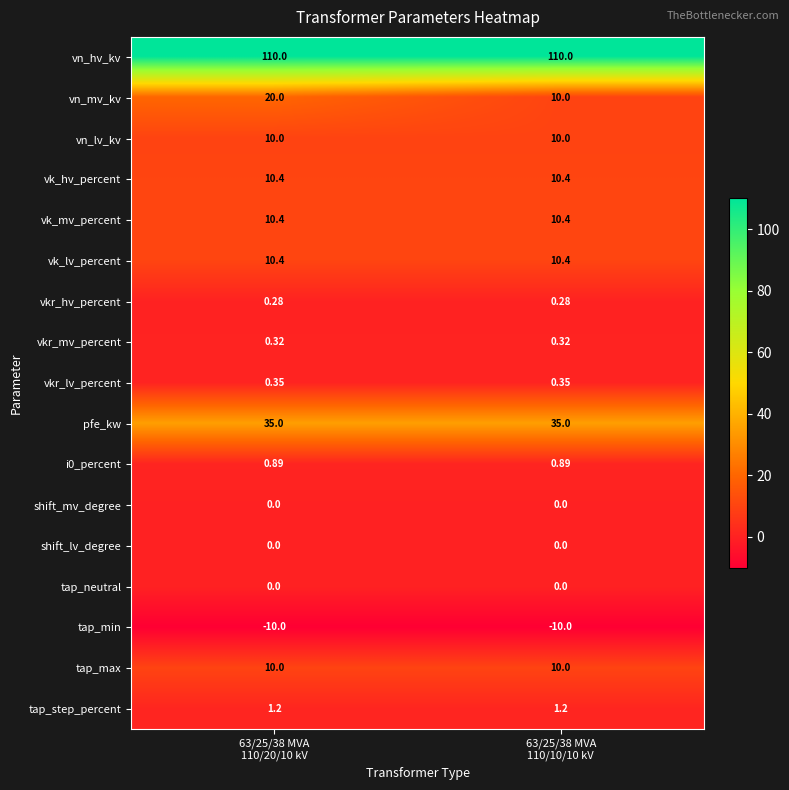

Which series has the largest total across all categories?

vn_hv_kv